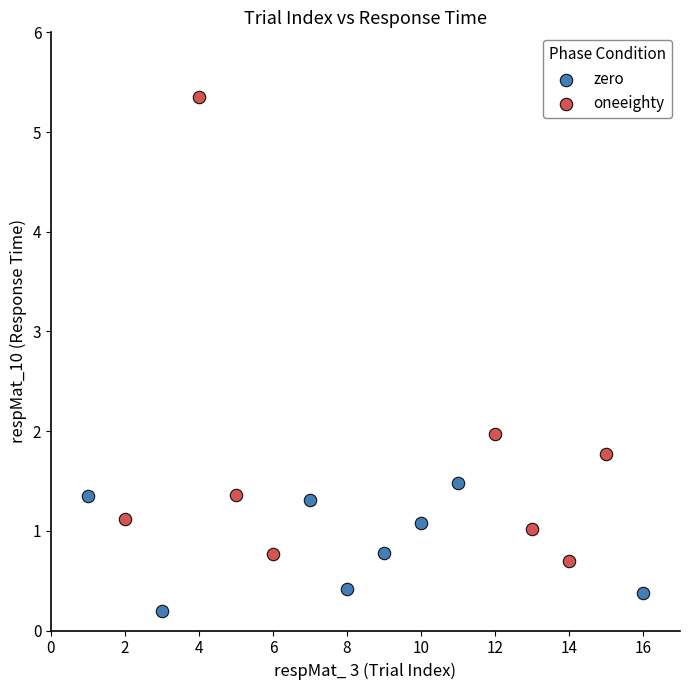

Which series has the largest Y range (max minus min)?

oneeighty